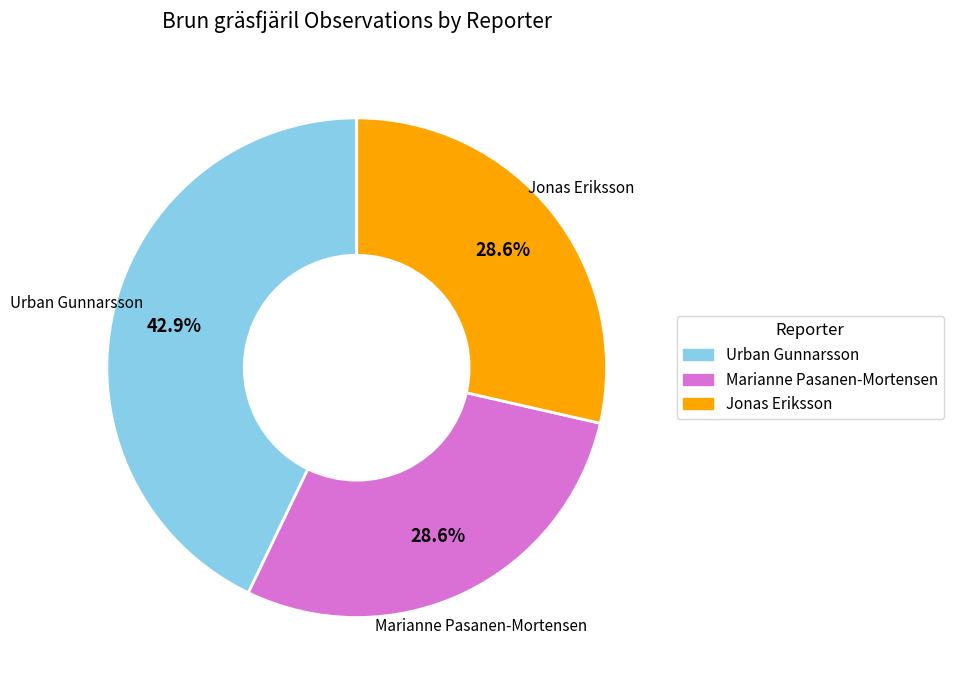

To the nearest percent, what is the average slice percentage?

33%